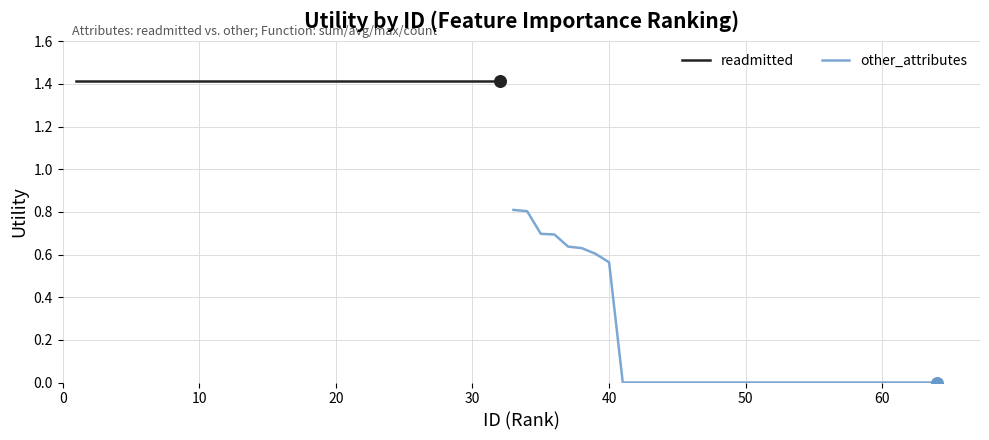

Which series has the largest Y range (max minus min)?

other_attributes